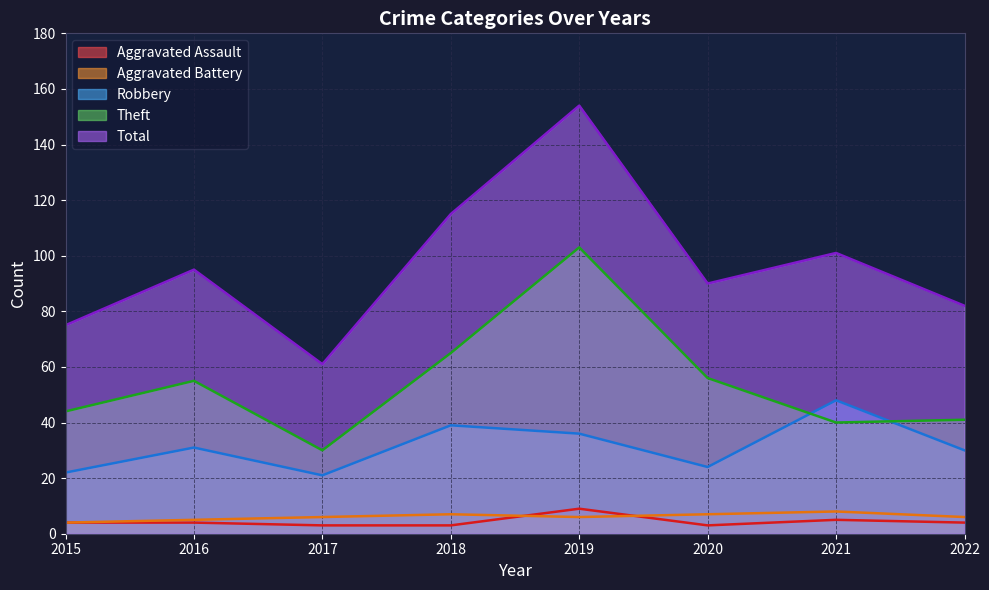

Which series has the largest range (max minus min)?

Total